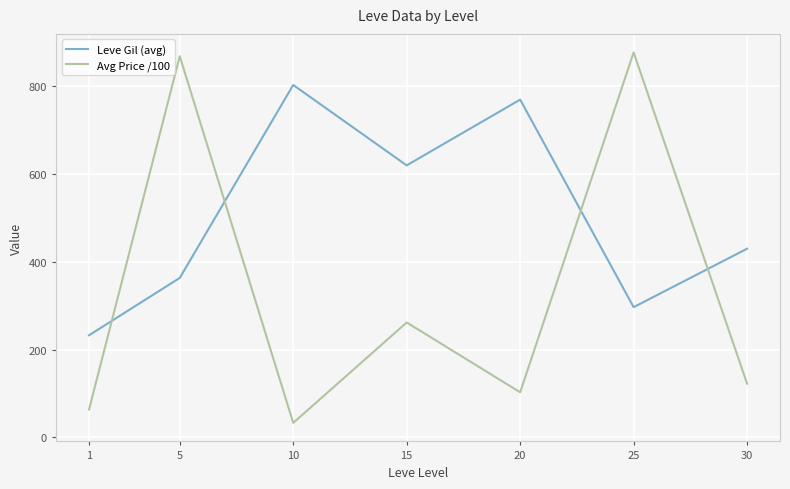

What is the difference between the highest and lowest values at 5?

505.6